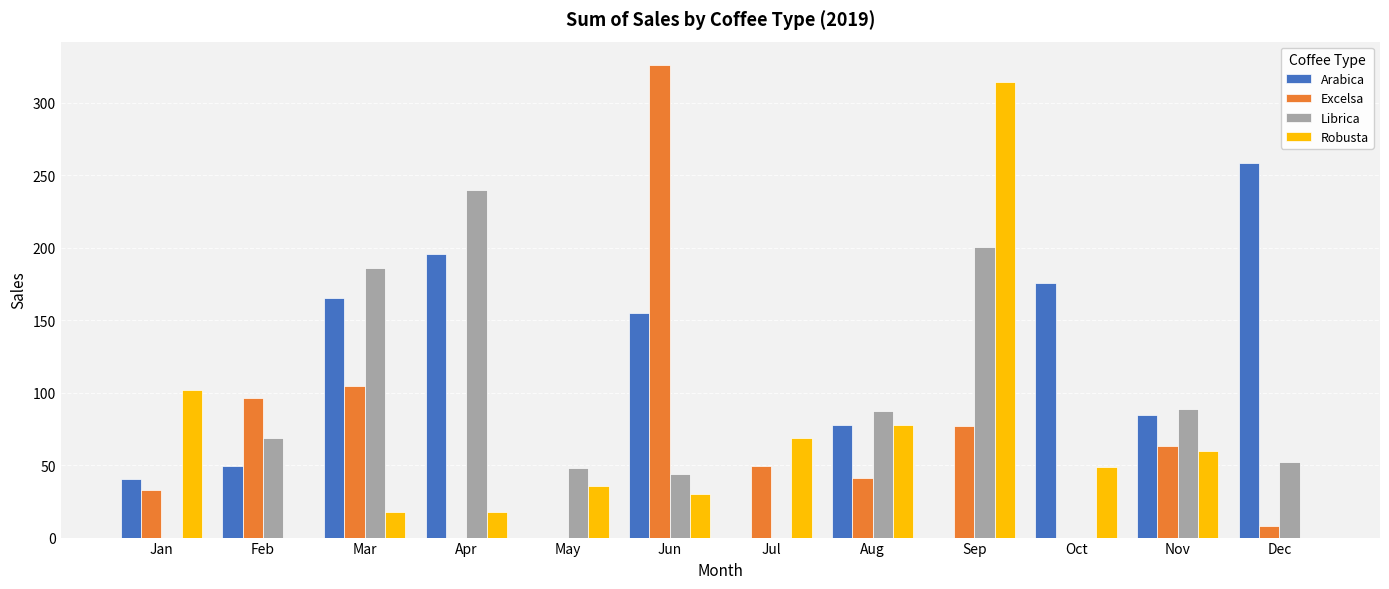

Which category has the highest value in the Arabica series?

Dec